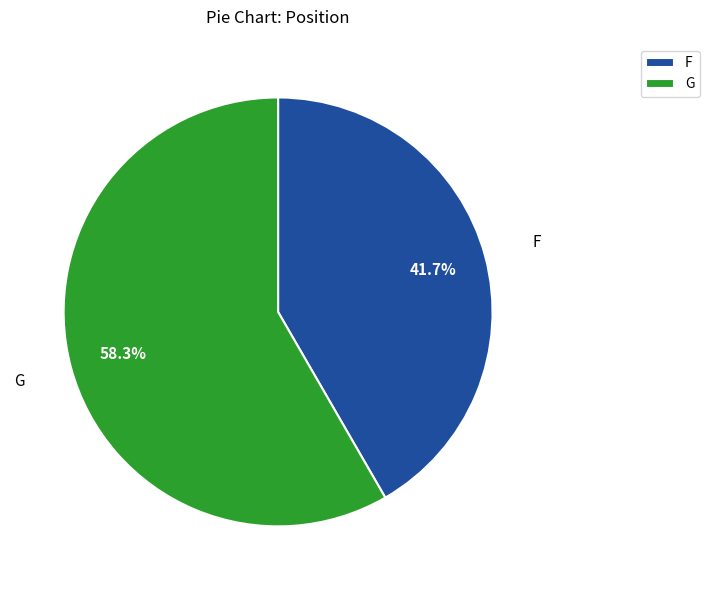

What is the largest slice in the pie chart?

G